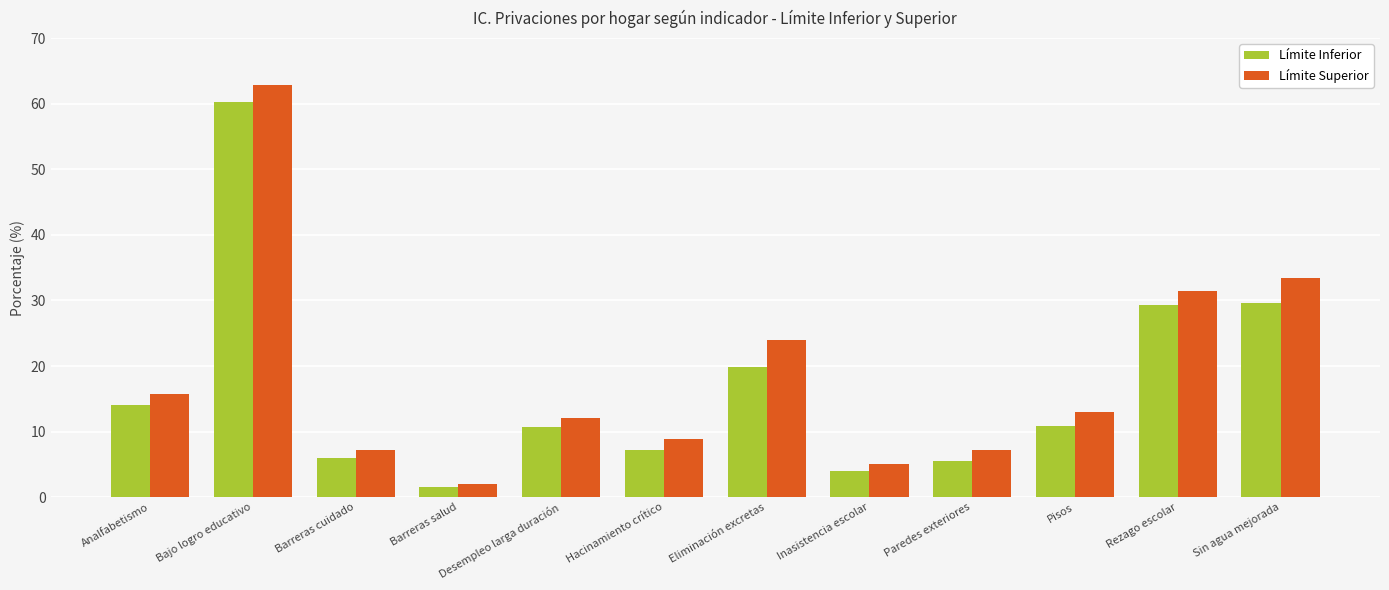

Which series has the largest range (max minus min)?

Límite Superior